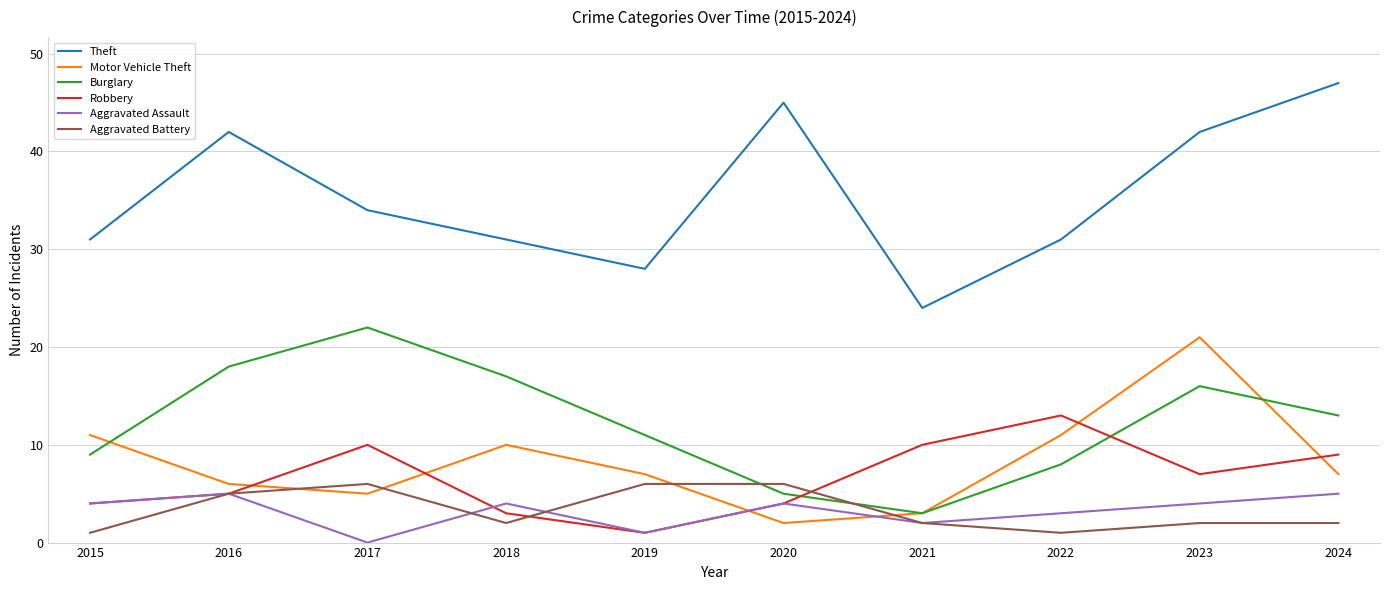

What is the spread (max minus min) of values at 2024?

45